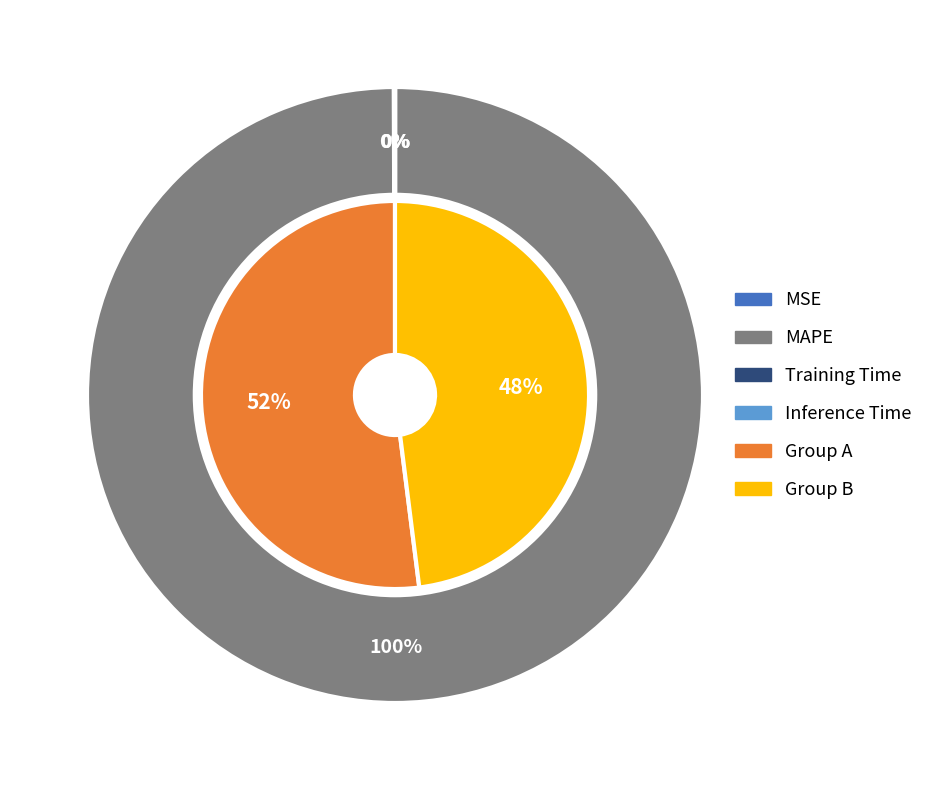

Count the number of slices in the pie.

4